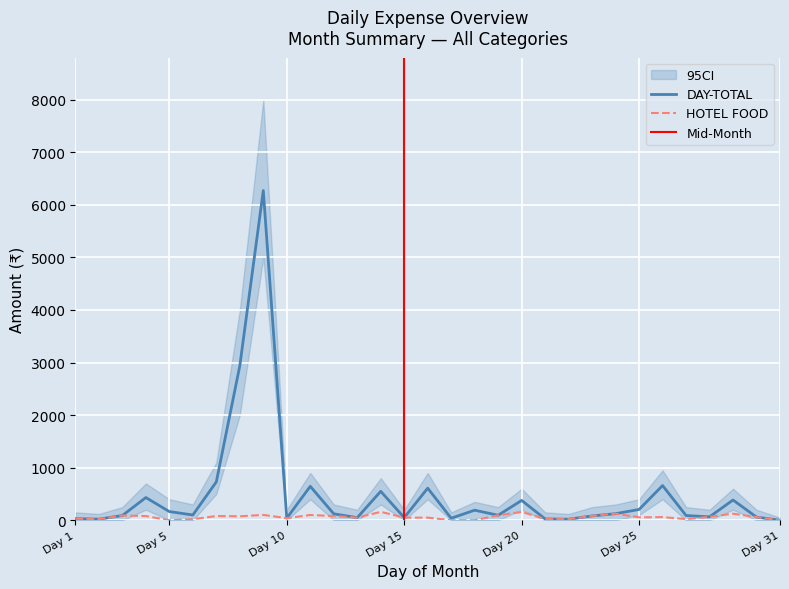

What is the sum of the DAY-TOTAL values at 17 and 7?

769